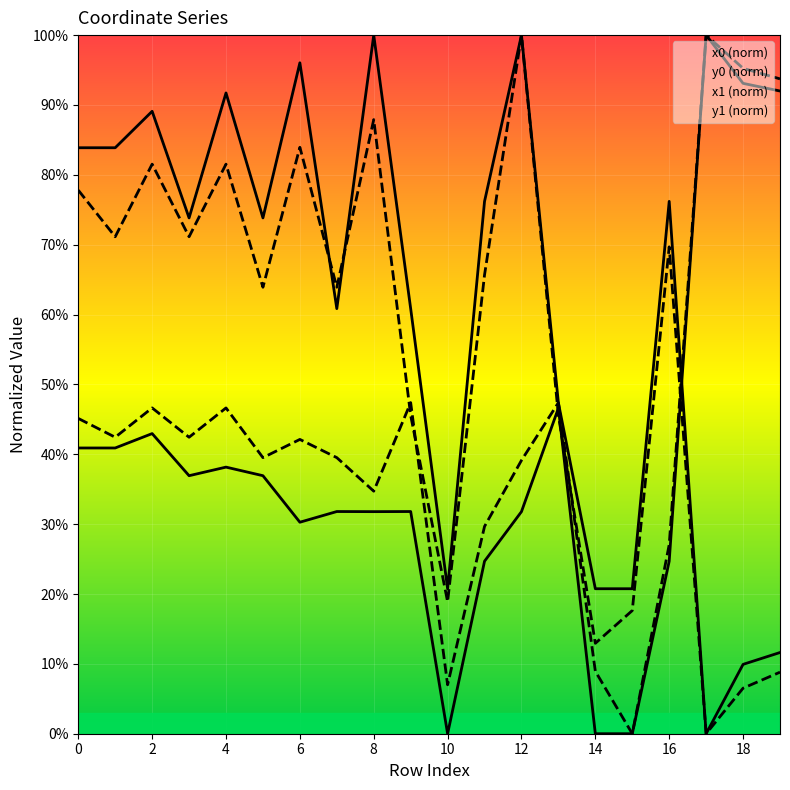

What are all the series names shown in the legend?

x0, y0, x1, y1